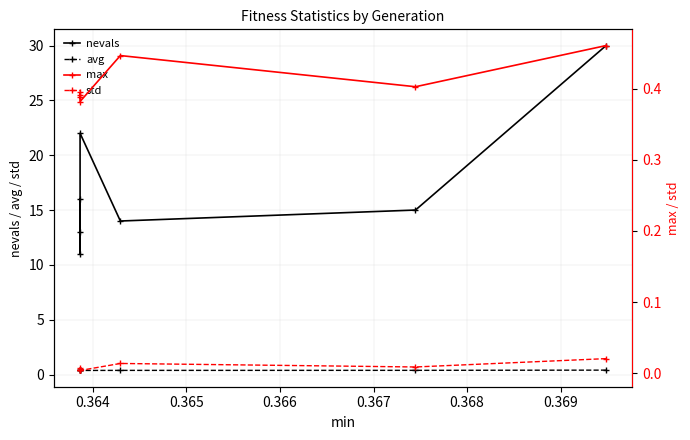

Which series has the widest spread of values?

nevals